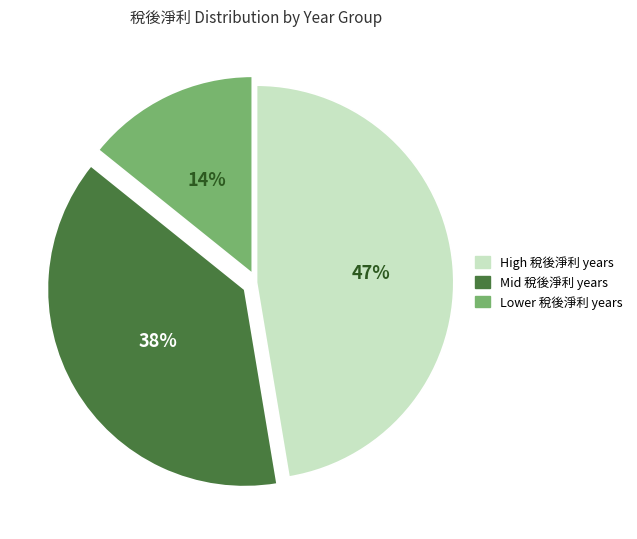

To the nearest percent, what is the average slice percentage?

33%